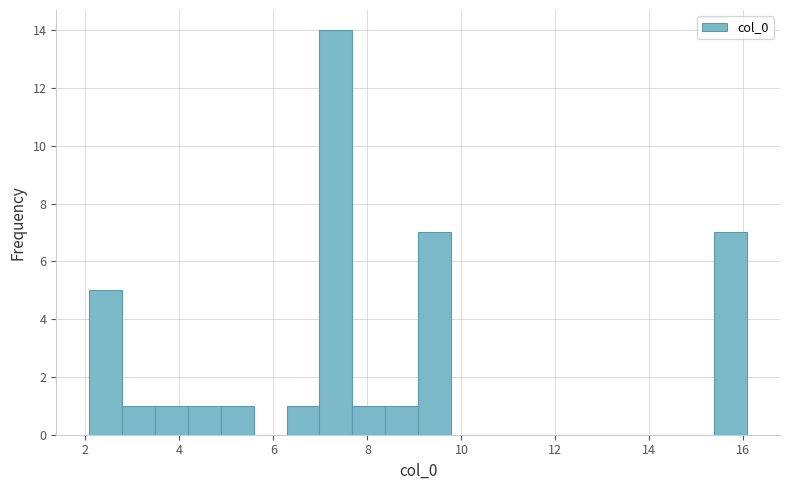

Around what value on the x-axis is the tallest bar? Give the approximate position of its centre, as read against the axis.

7.4